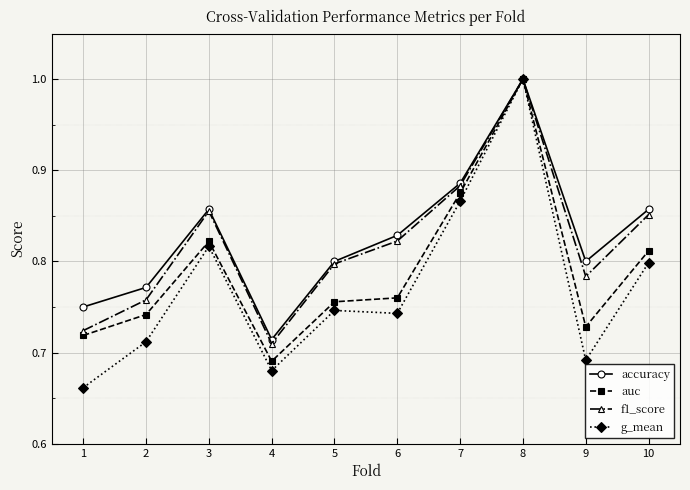

Which category has the highest value across all series?

8